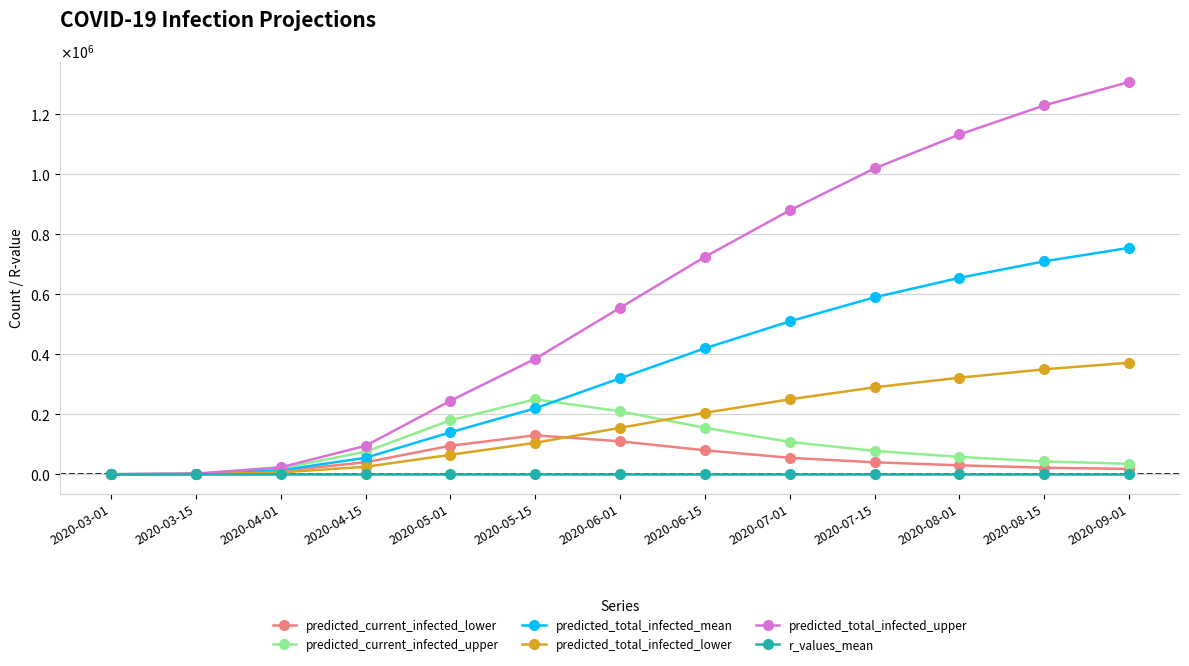

True or false: predicted_current_infected_lower and predicted_total_infected_upper intersect in this chart.

False